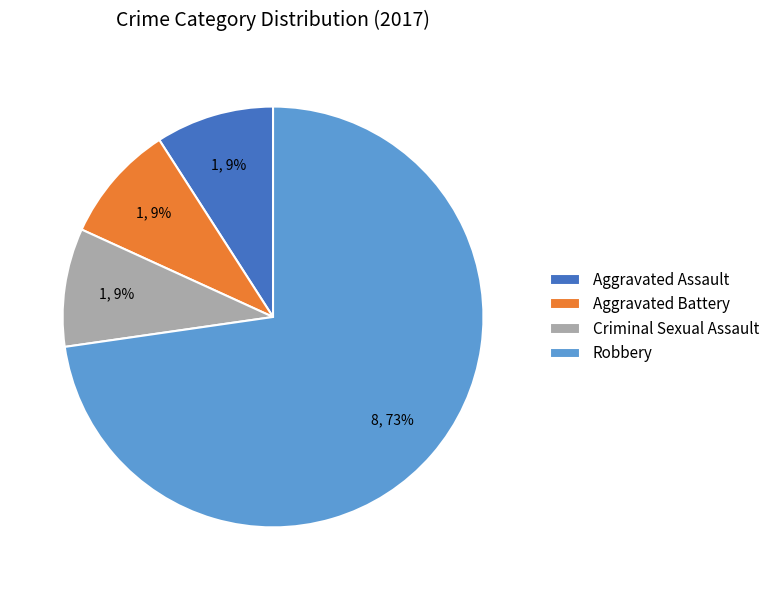

Does Robbery represent more than half of the total?

Yes